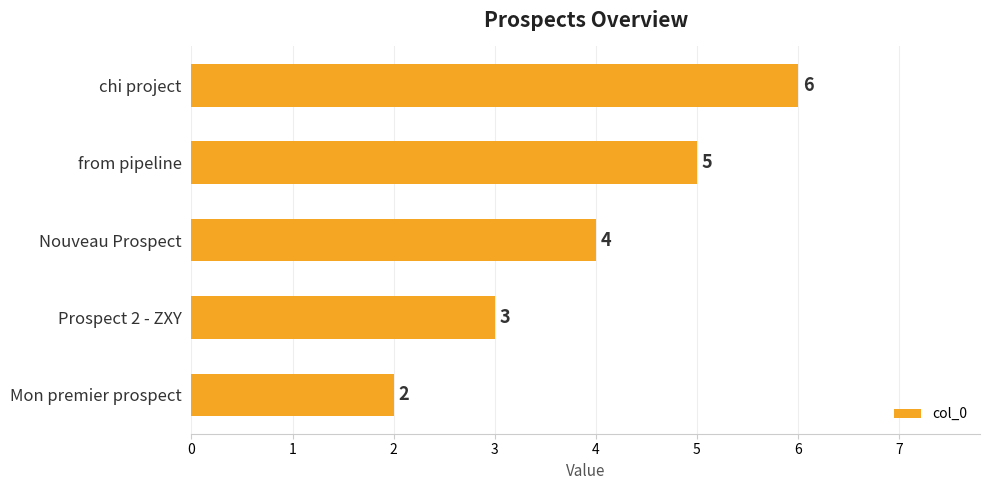

True or false: the data shows 6 at chi project.

True